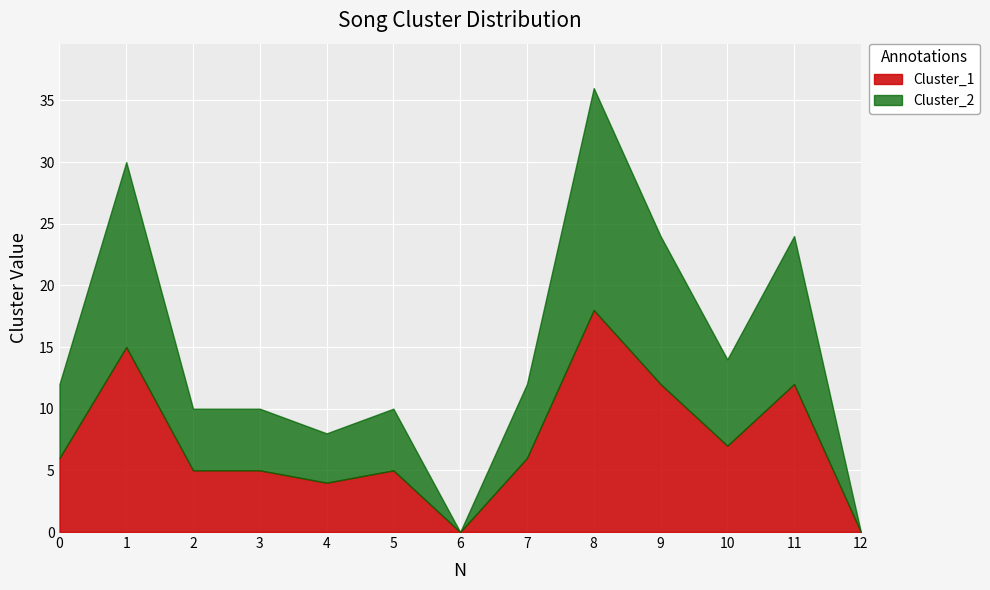

Reading left to right, list all the values displayed in this chart.

Cluster_1: 6	15	5	5	4	5	0	6	18	12	7	12	0
Cluster_2: 6	15	5	5	4	5	0	6	18	12	7	12	0